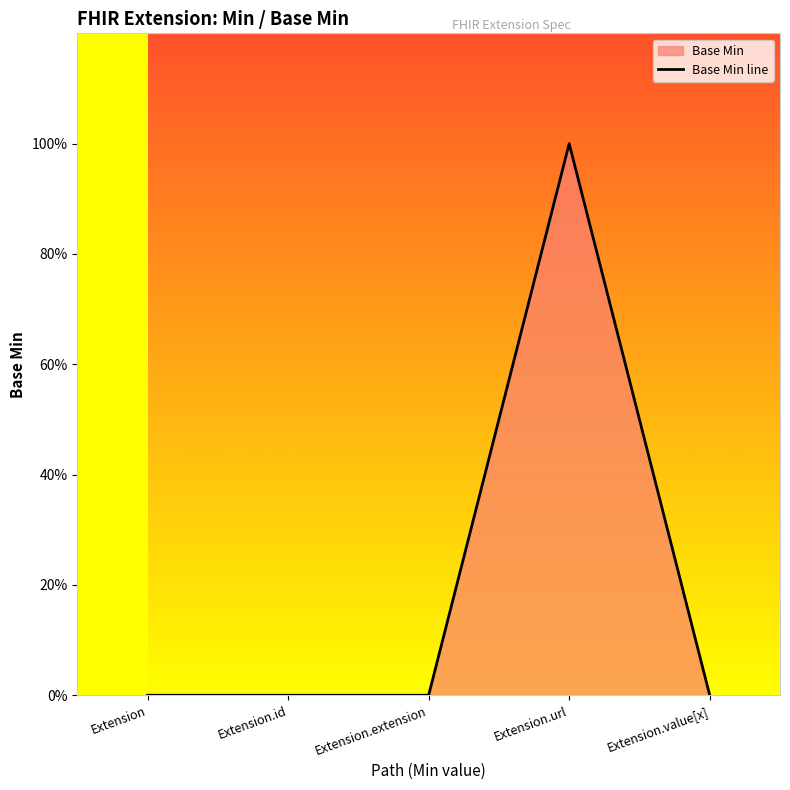

Rank the categories by value from highest to lowest.

Extension.url, Extension, Extension.id, Extension.extension, Extension.value[x]